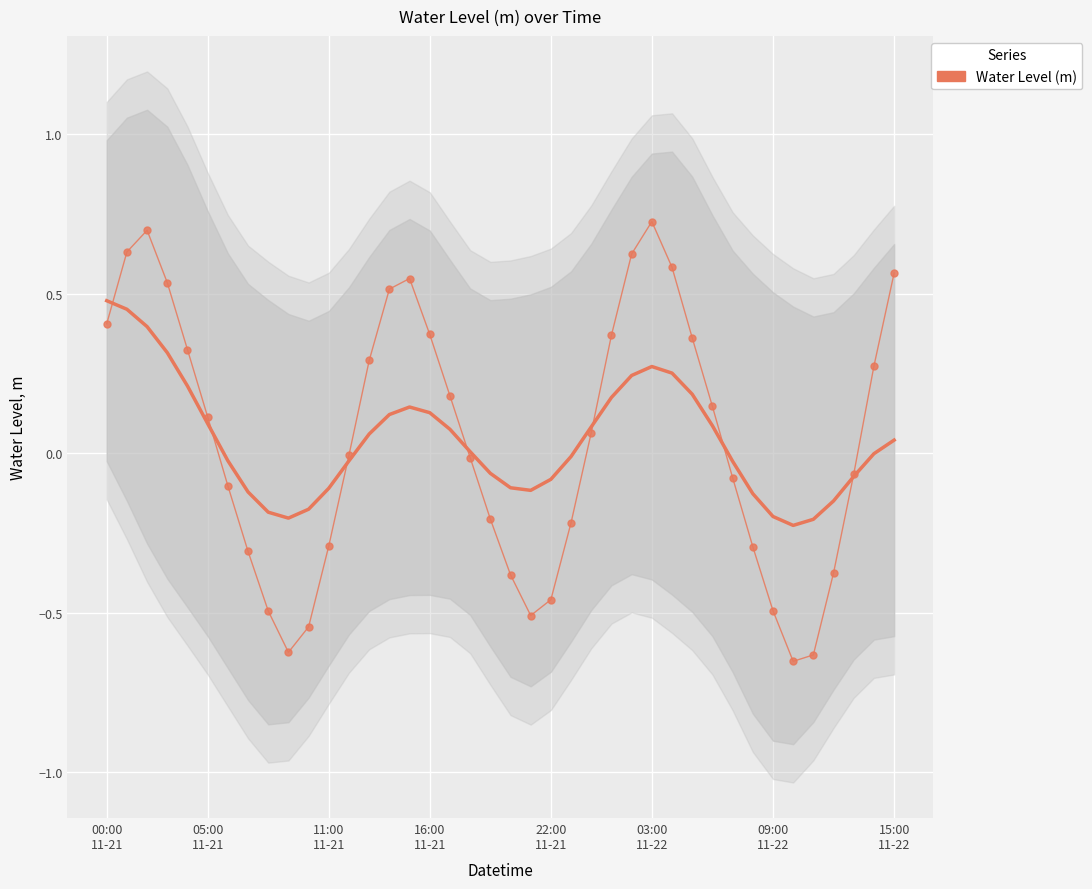

How many interior local peaks (higher than both neighbors) does the data have?

3